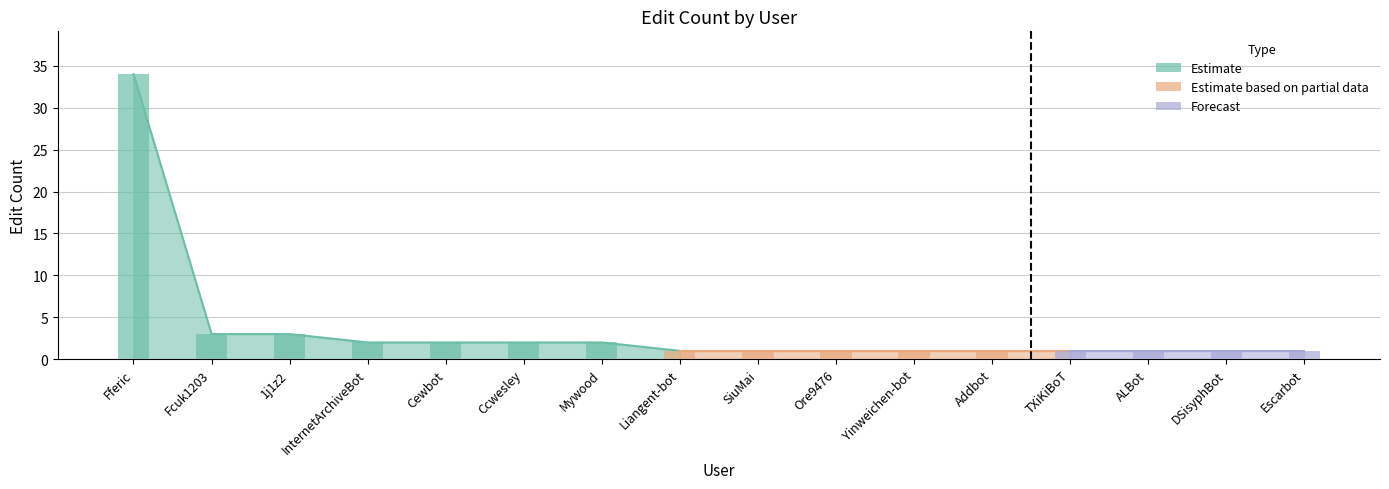

What is the label of the 15th bar from the right?

Fcuk1203